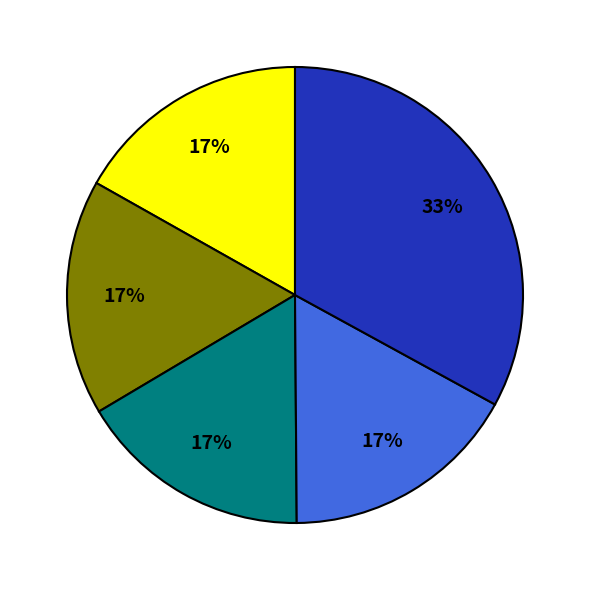

To the nearest percent, what is the difference between the largest and smallest slice percentages?

16%